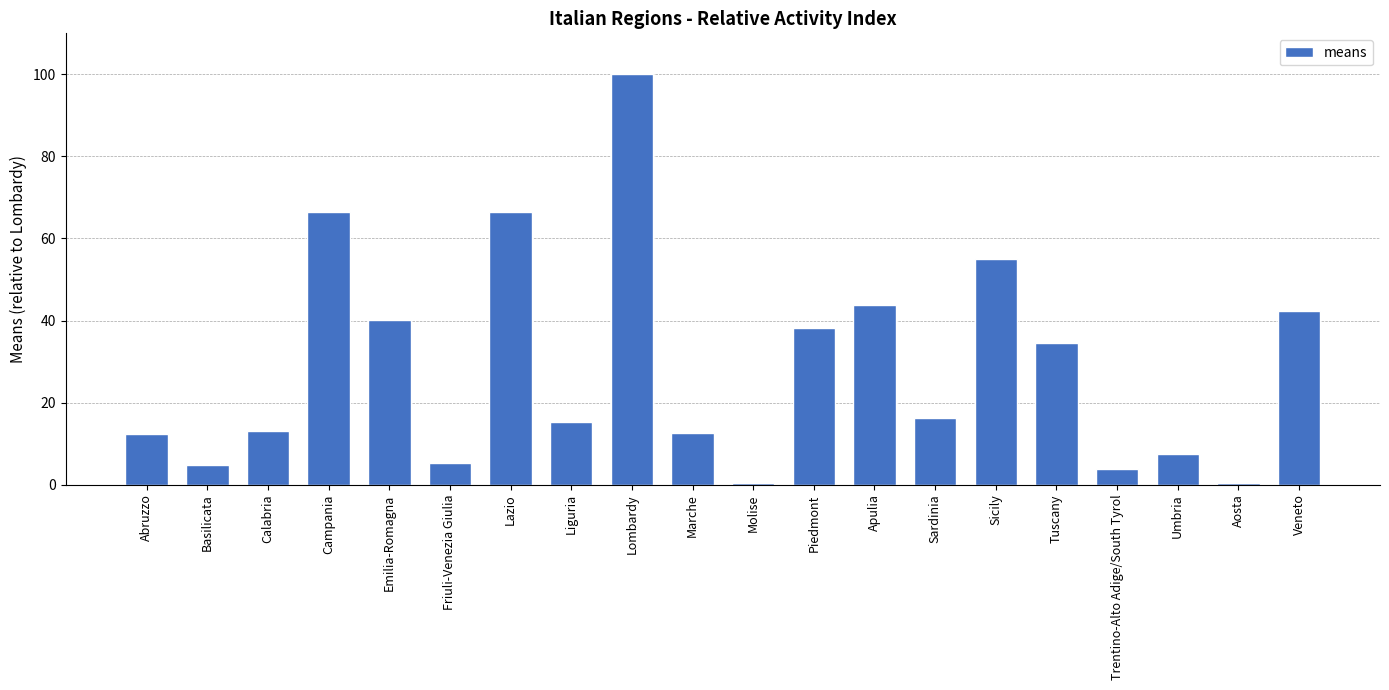

What is the label of the 7th bar from the right?

Sardinia